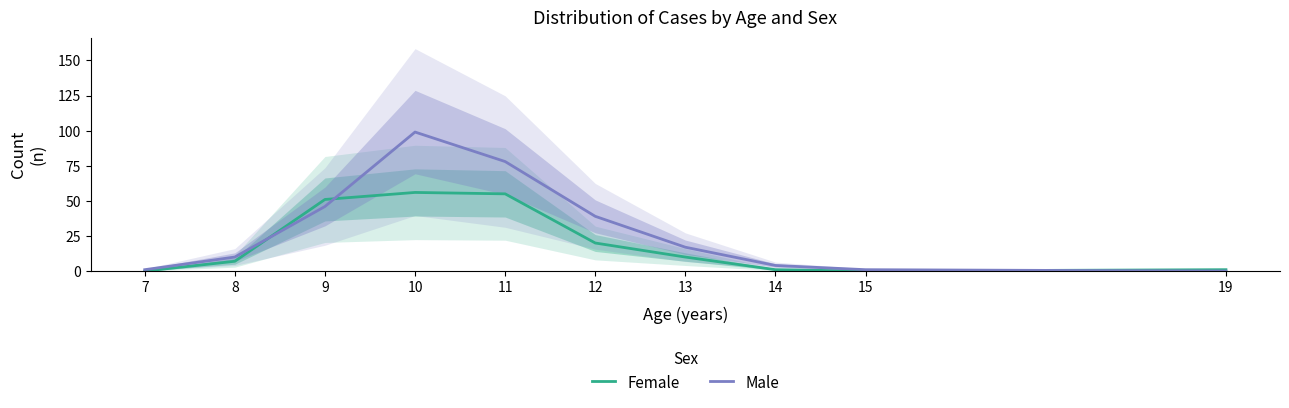

Which category has the lowest value in the Male series?

19